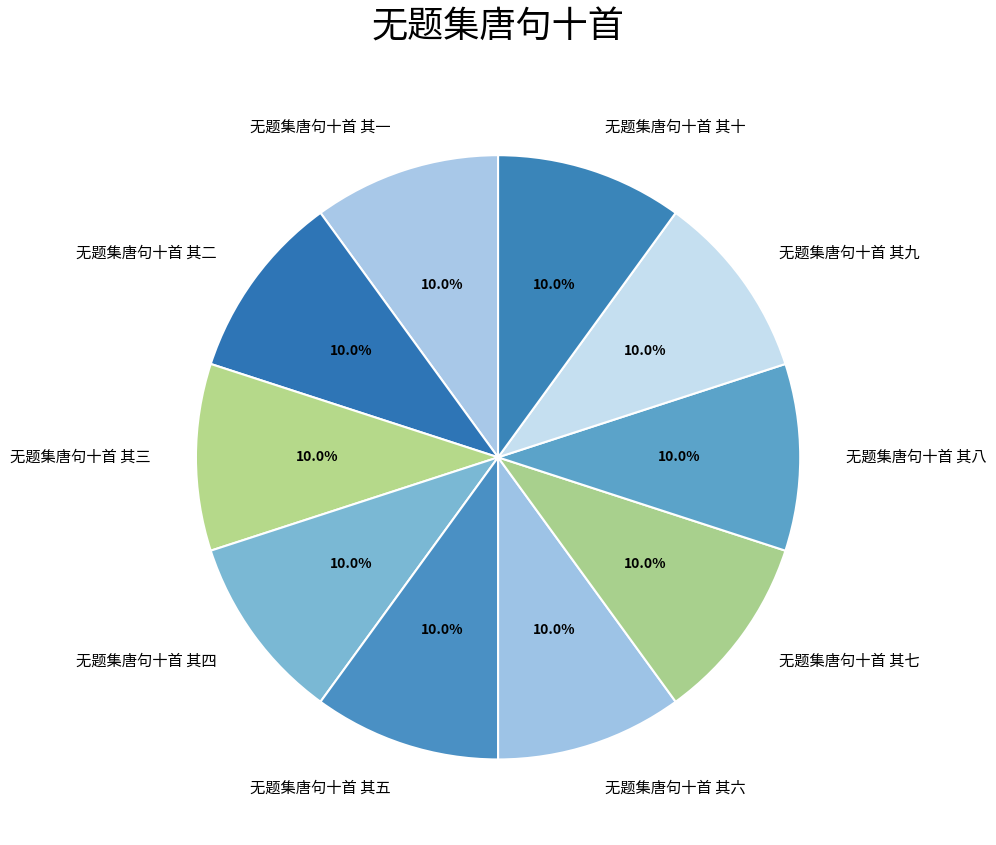

How much of the chart is everything except 无题集唐句十首 其二?

90.0%